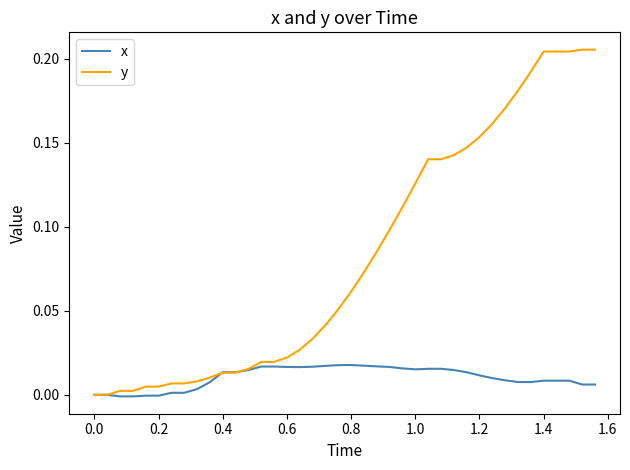

Rank the series by their maximum value, from highest to lowest.

y, x